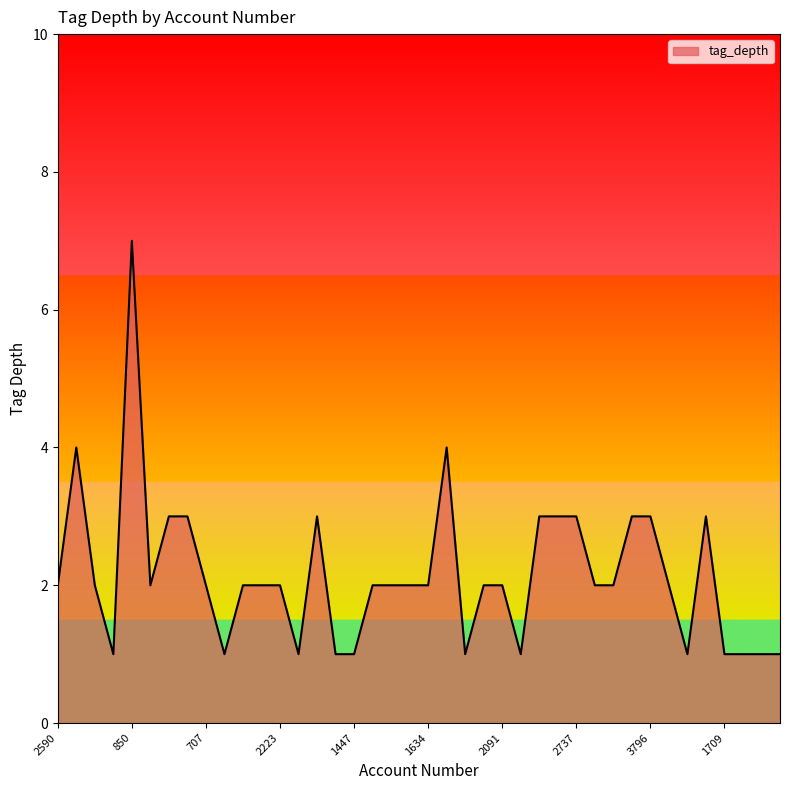

True or false: there are more than 2 points higher than both neighbors.

True